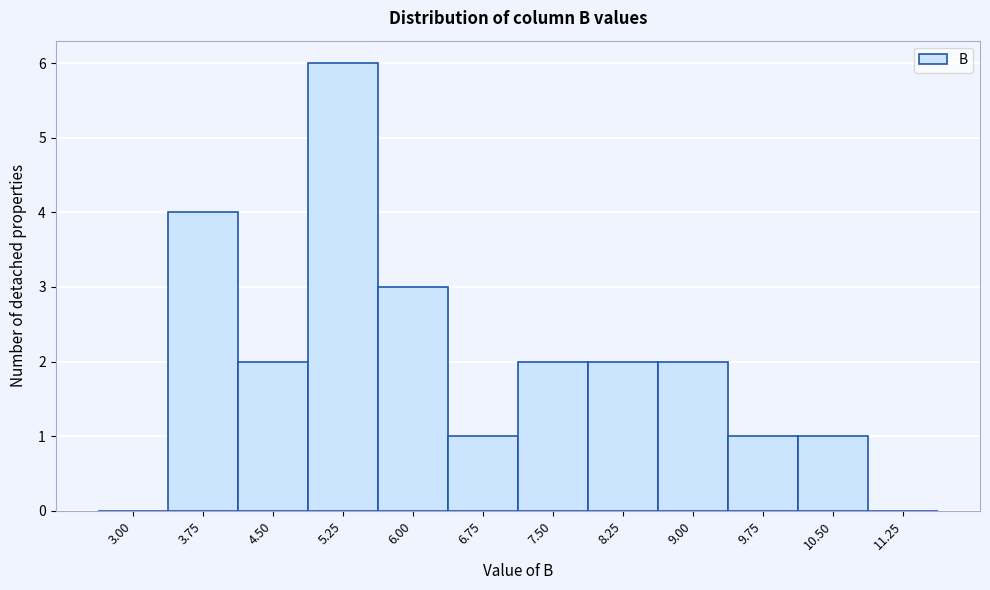

Reading left to right, extract all data points from this chart.

3.00=0	3.75=4	4.50=2	5.25=6	6.00=3	6.75=1	7.50=2	8.25=2	9.00=2	9.75=1	10.50=1	11.25=0